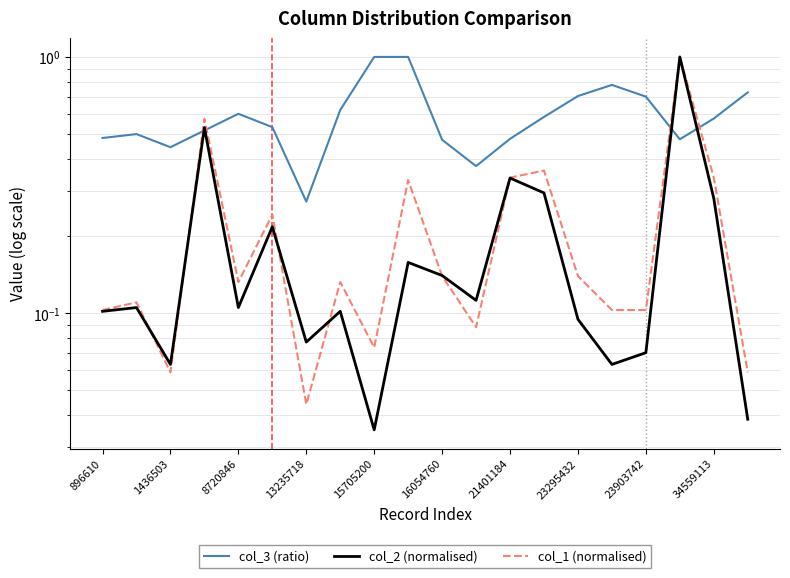

What is the value of the col_3 (ratio) point at the 4th from the left?

0.5